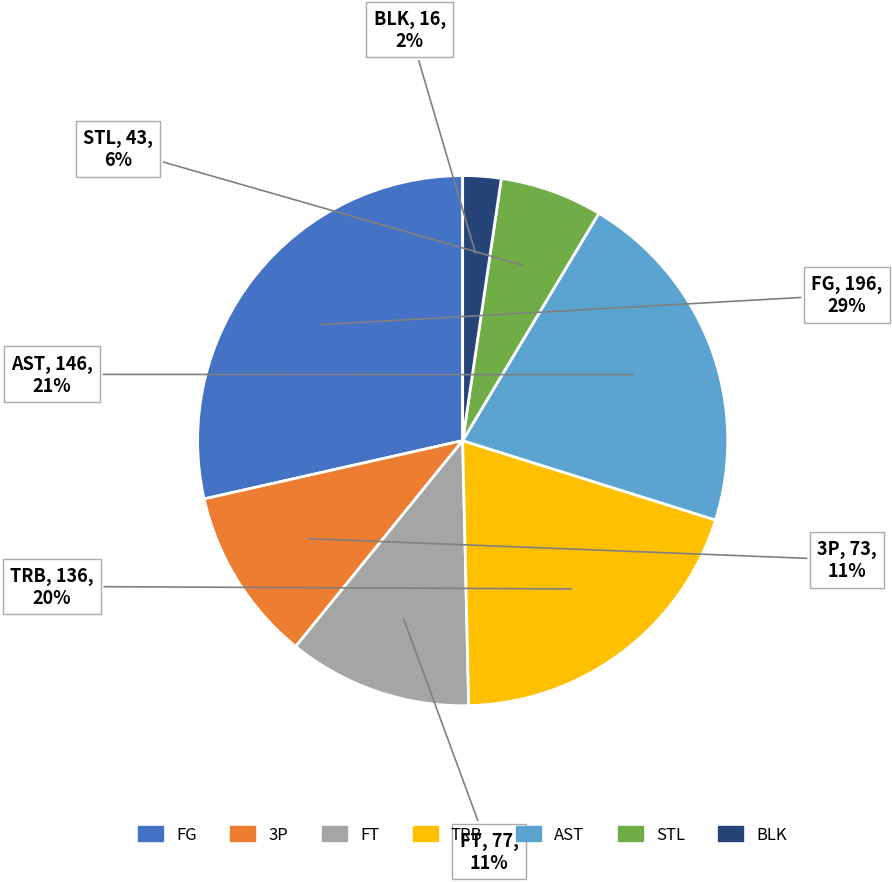

Do STL and FG together represent more than half of the pie?

No